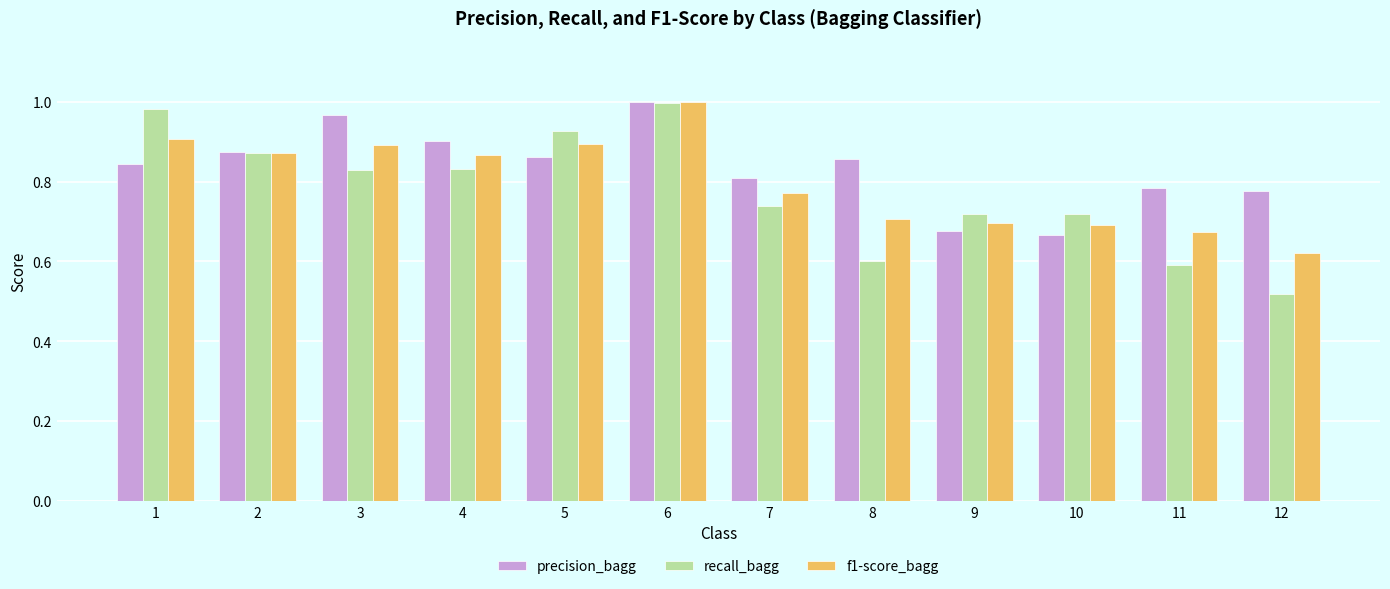

Is it true that precision_bagg equals 0.8 at 11?

True